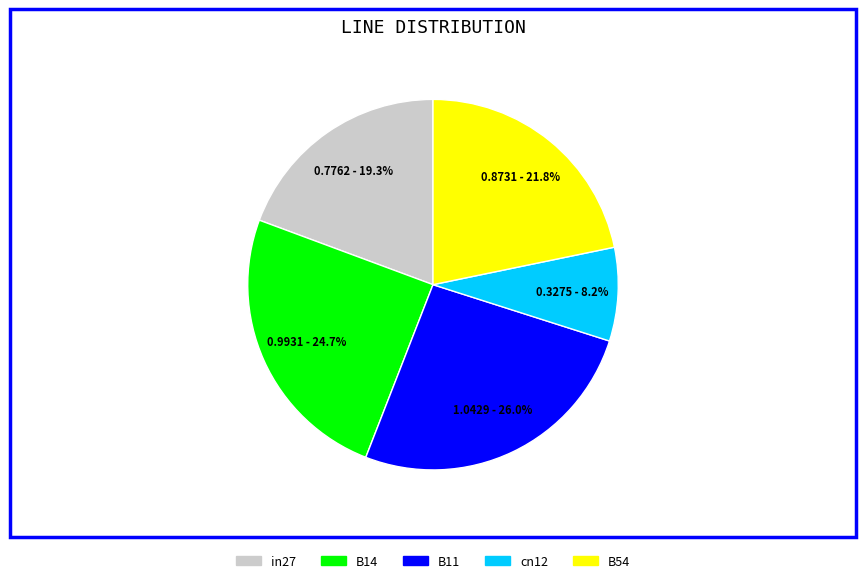

To the nearest percent, what is the average slice percentage?

20%